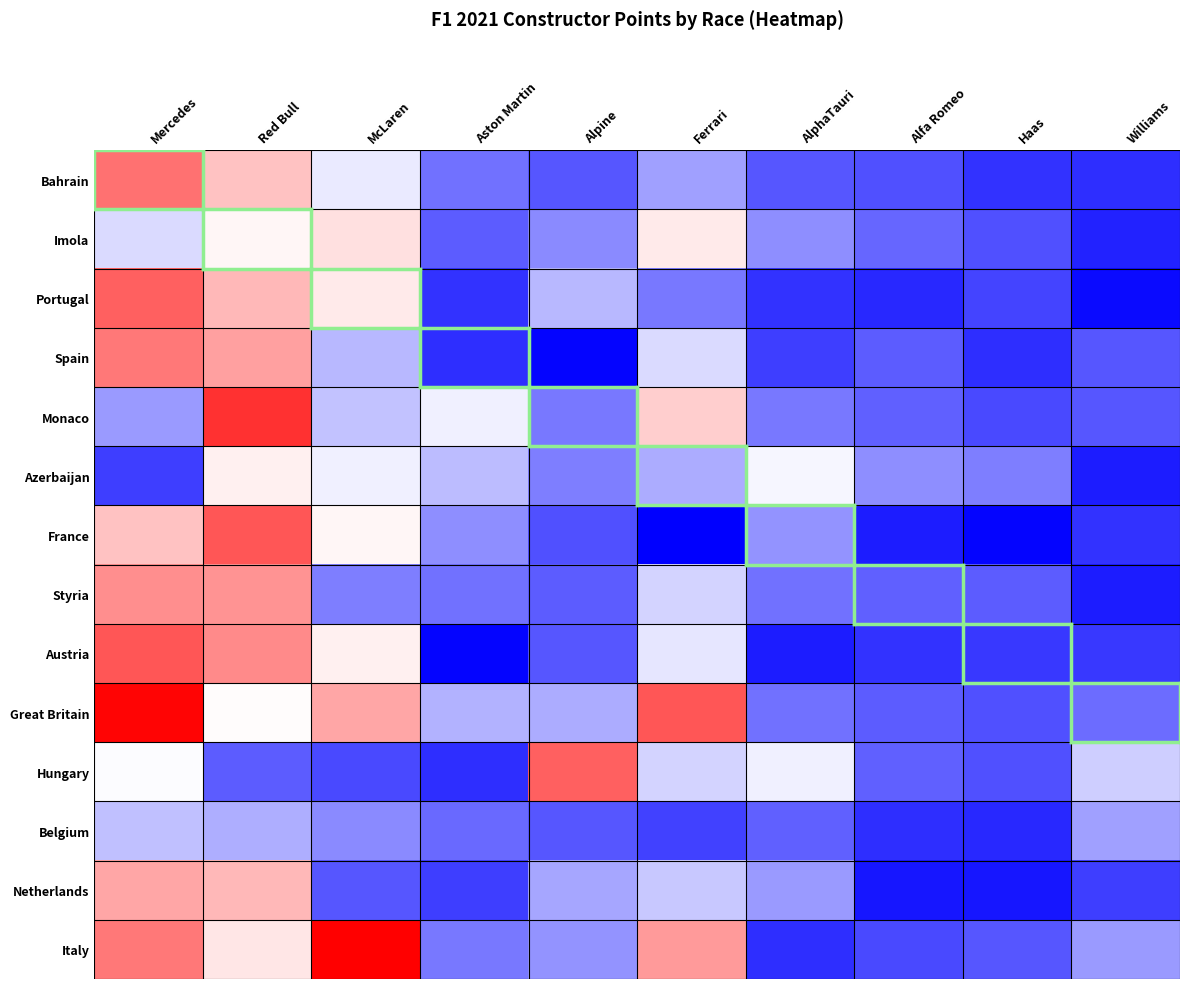

What is the difference between the highest and lowest values at Williams?

34.0